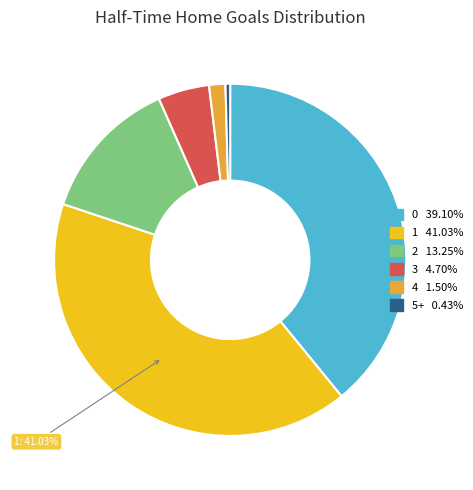

Which has a higher value, 3 or 4?

3